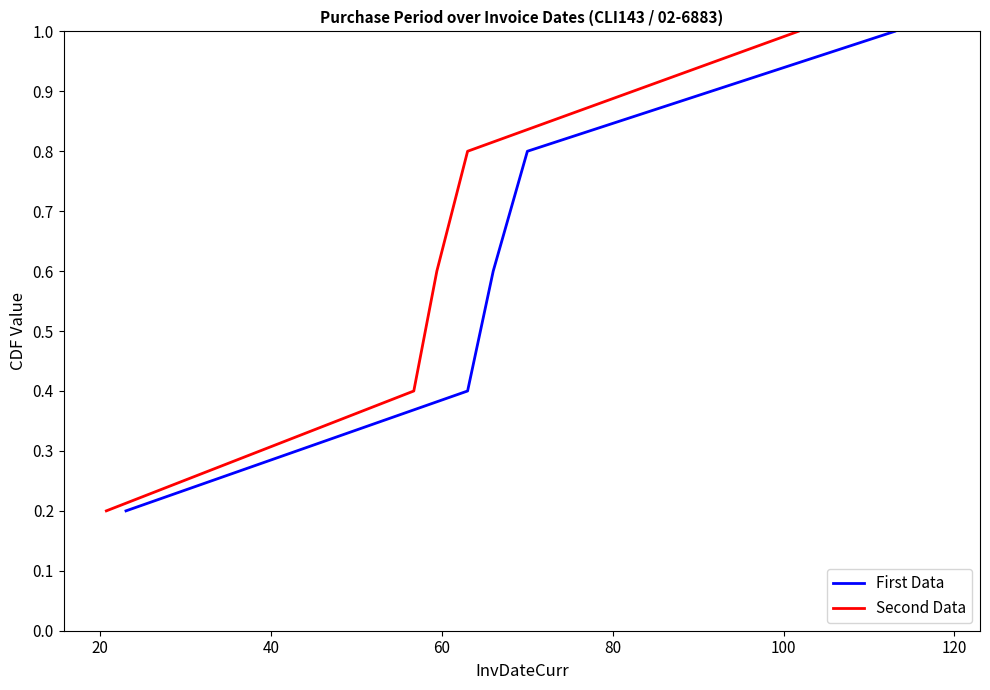

What is the value of the PurchasePeriod point at the 5th from the left?

1.0